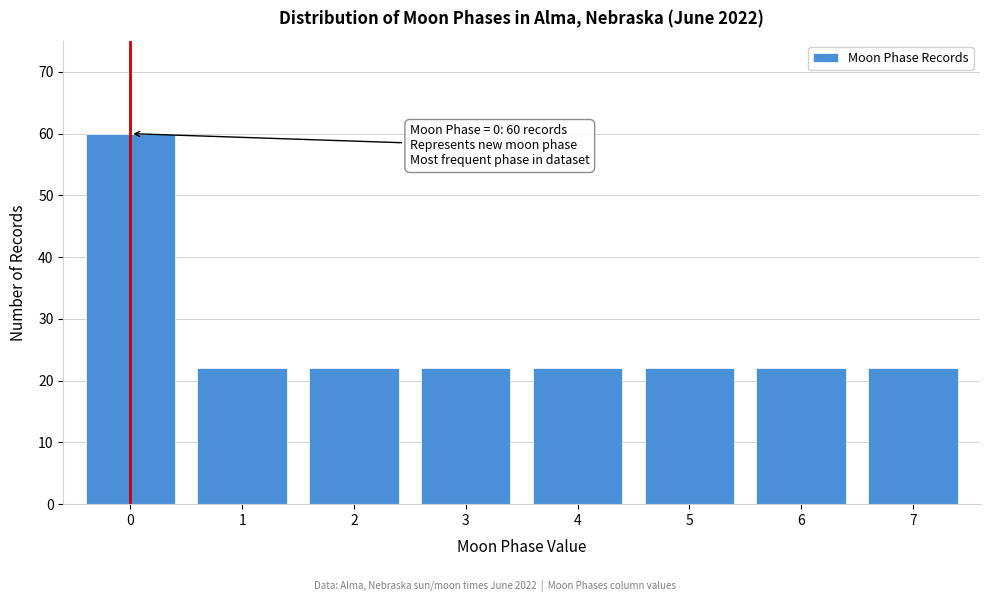

Reading left to right, list all the values displayed in this chart.

0=60	1=22	2=22	3=22	4=22	5=22	6=22	7=22